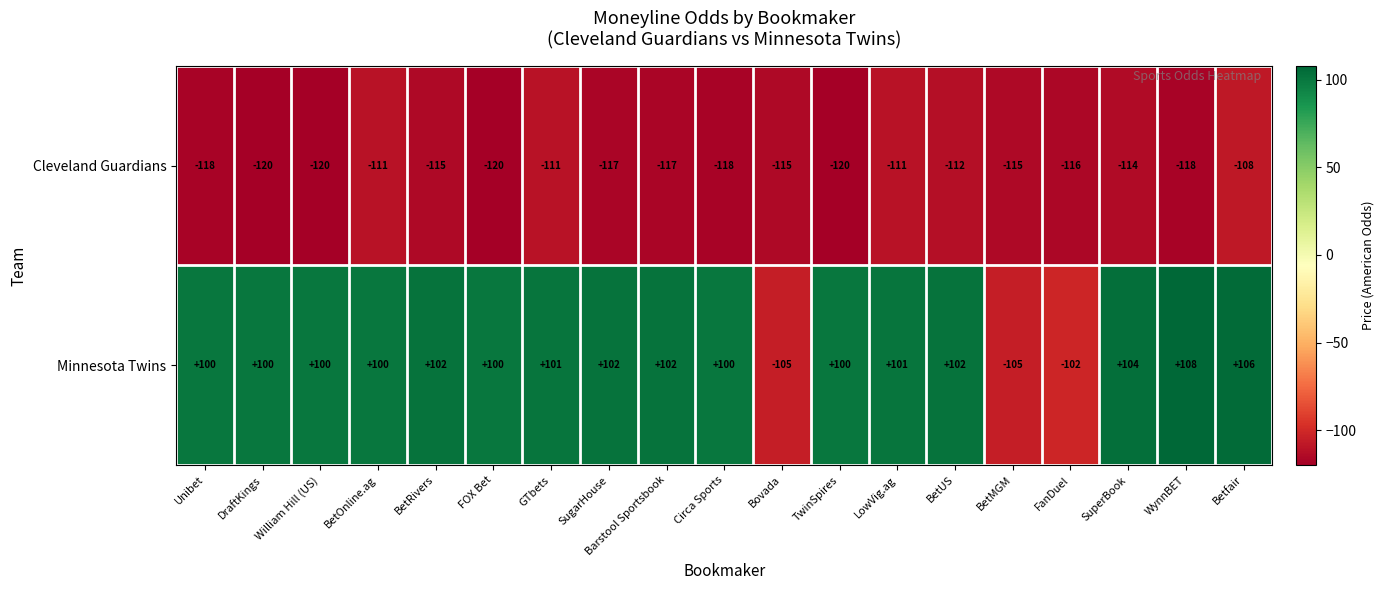

What is the smallest value displayed?

-120